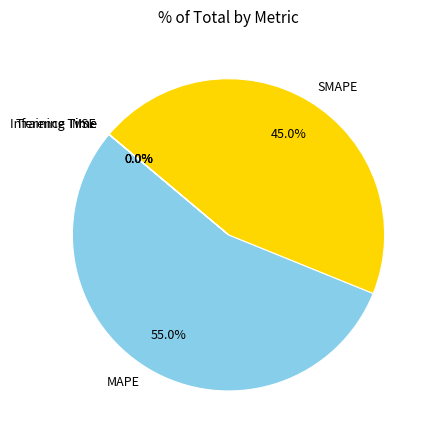

Which category has the biggest portion of the pie?

MAPE